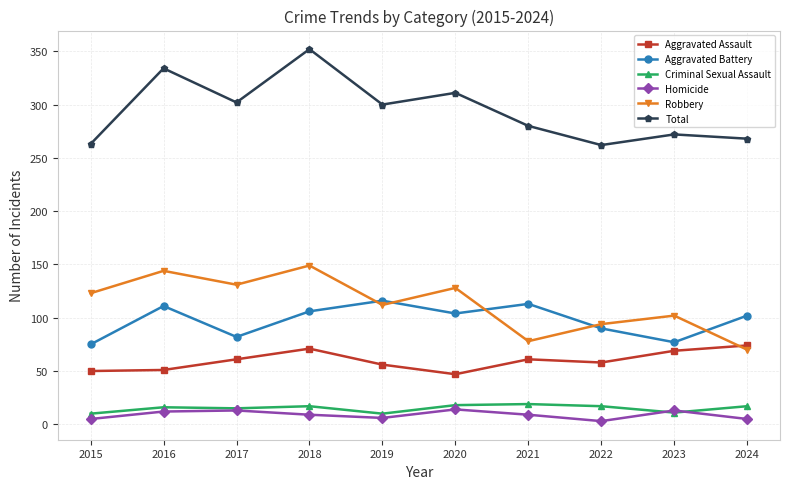

Read the Criminal Sexual Assault value at 2019.

10